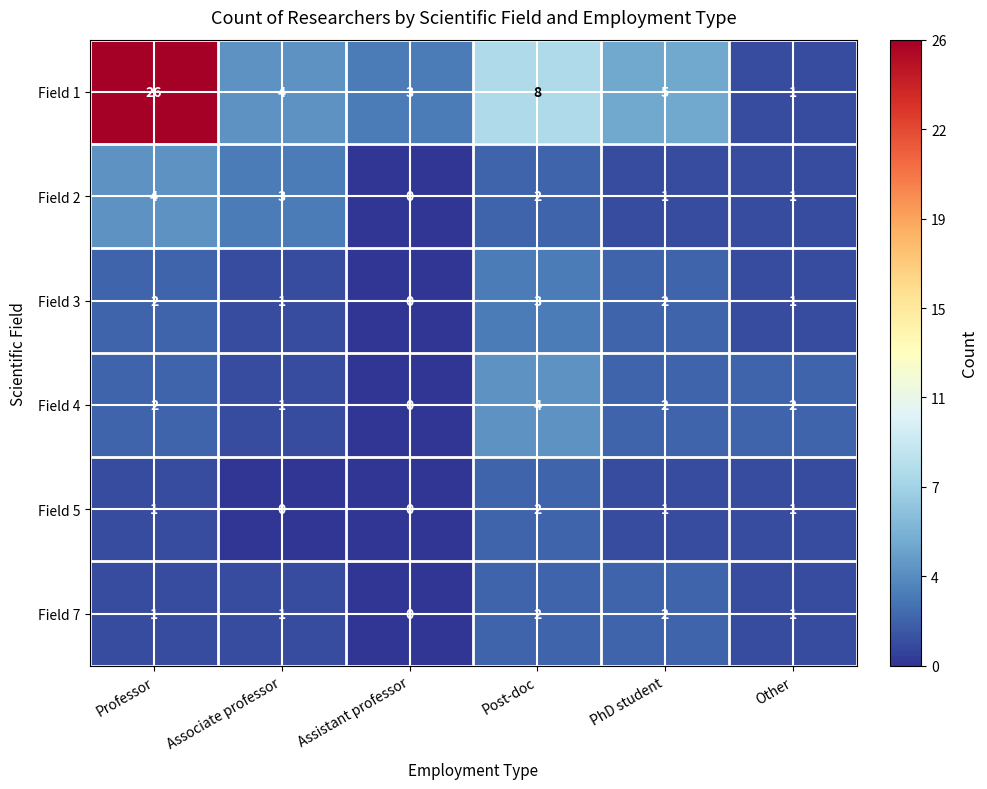

At which label does Field 1 first exceed 5?

Professor